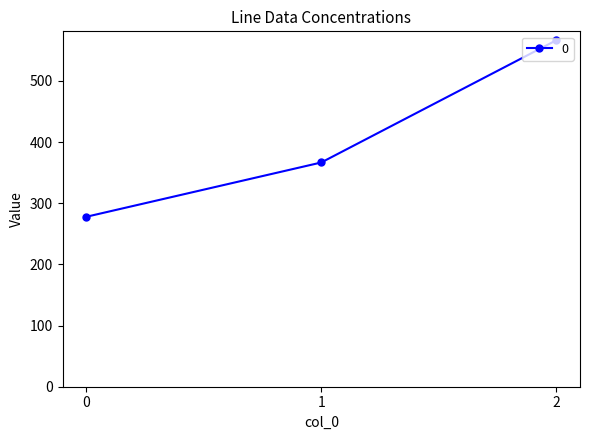

Where does the data first go above 366?

1